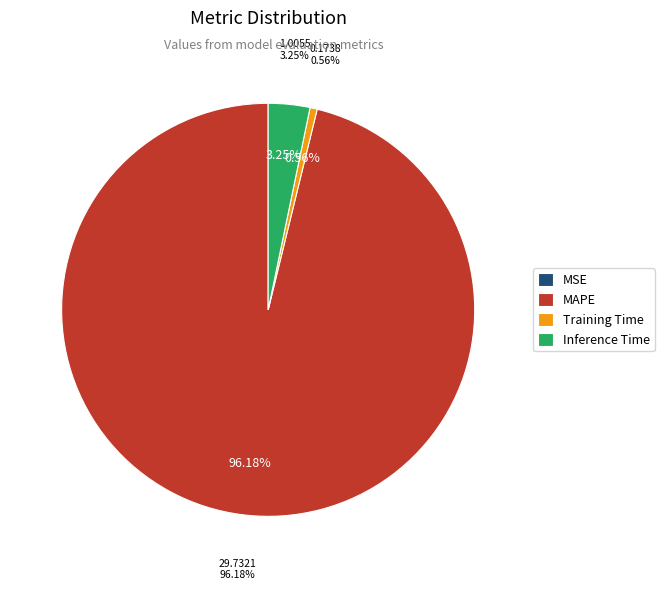

Which has a higher value, MAPE or MSE?

MAPE